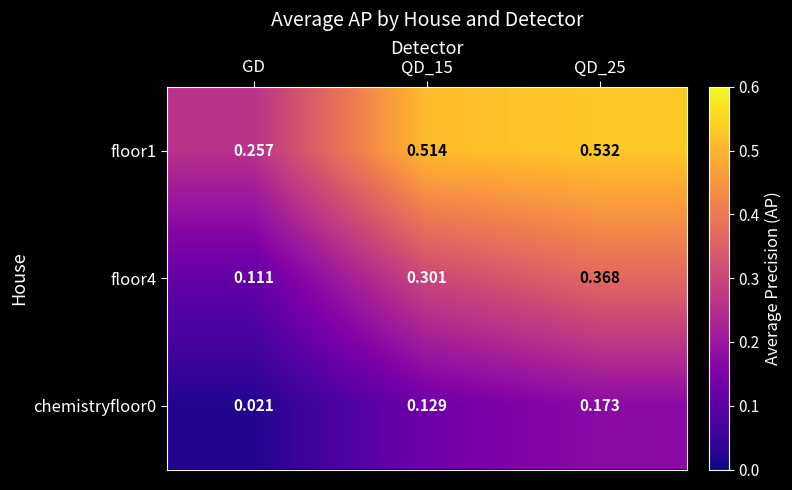

Which series has the largest total across all categories?

floor1